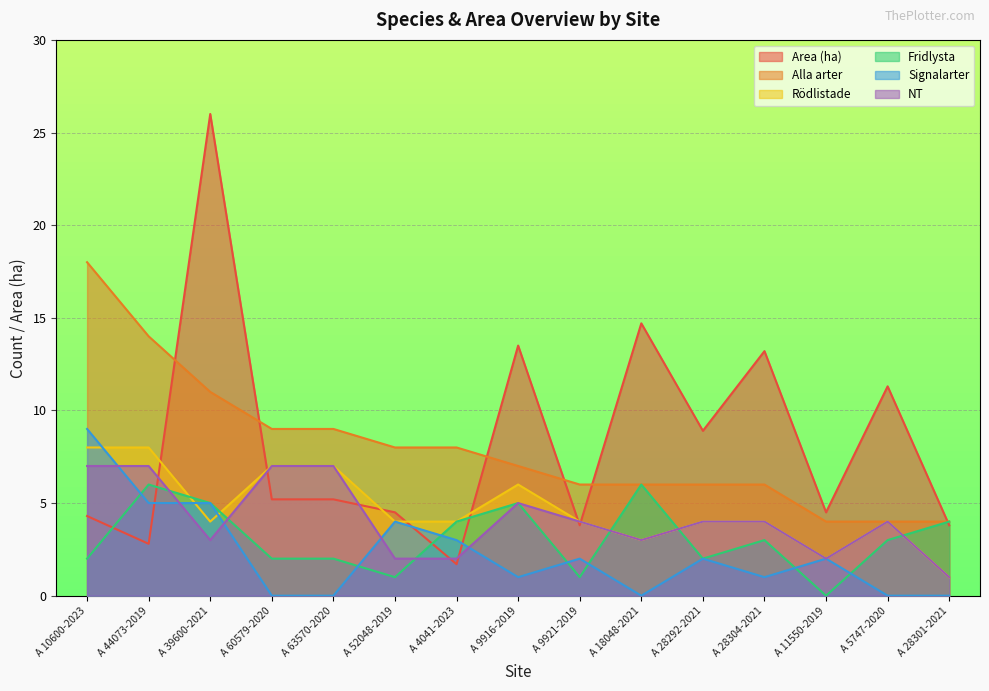

What is the average value of the Area (ha) series?

8.2